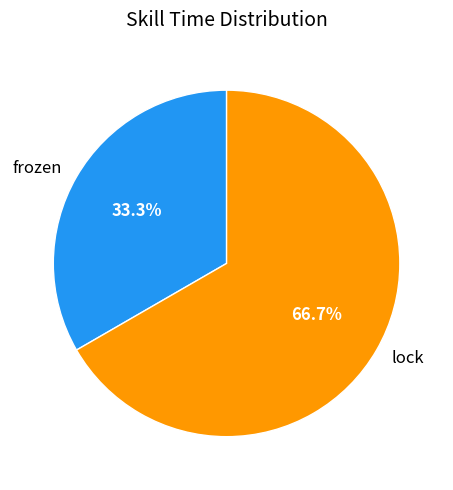

What percentage is NOT represented by frozen?

66.7%